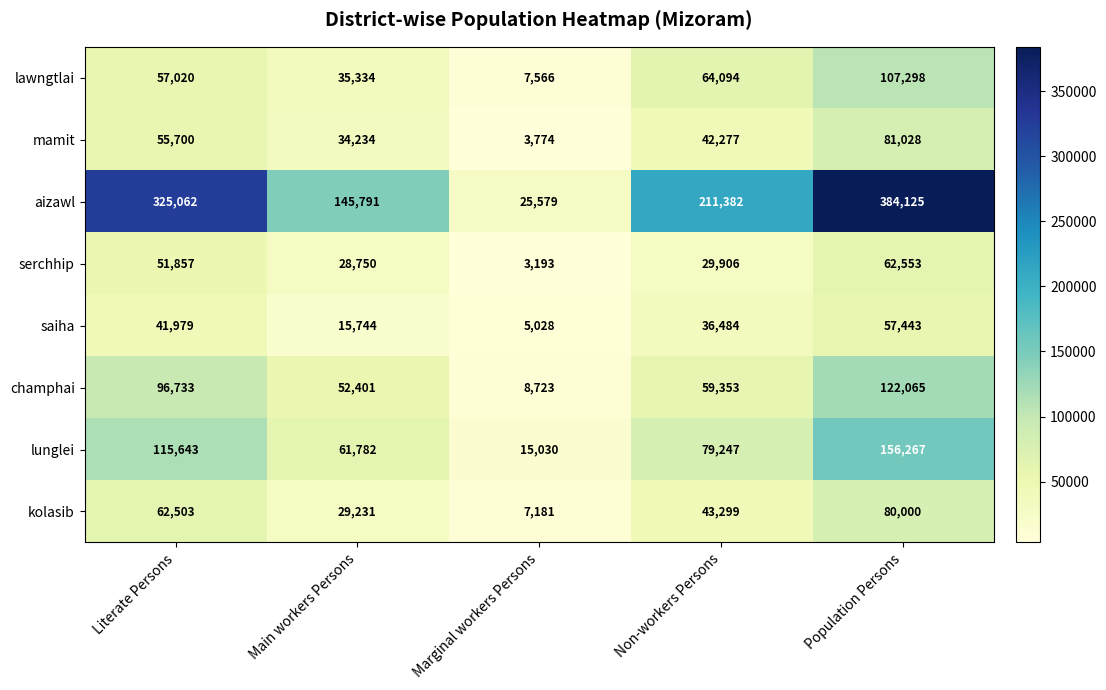

The value of saiha at Population Persons is 57443. True or false?

True